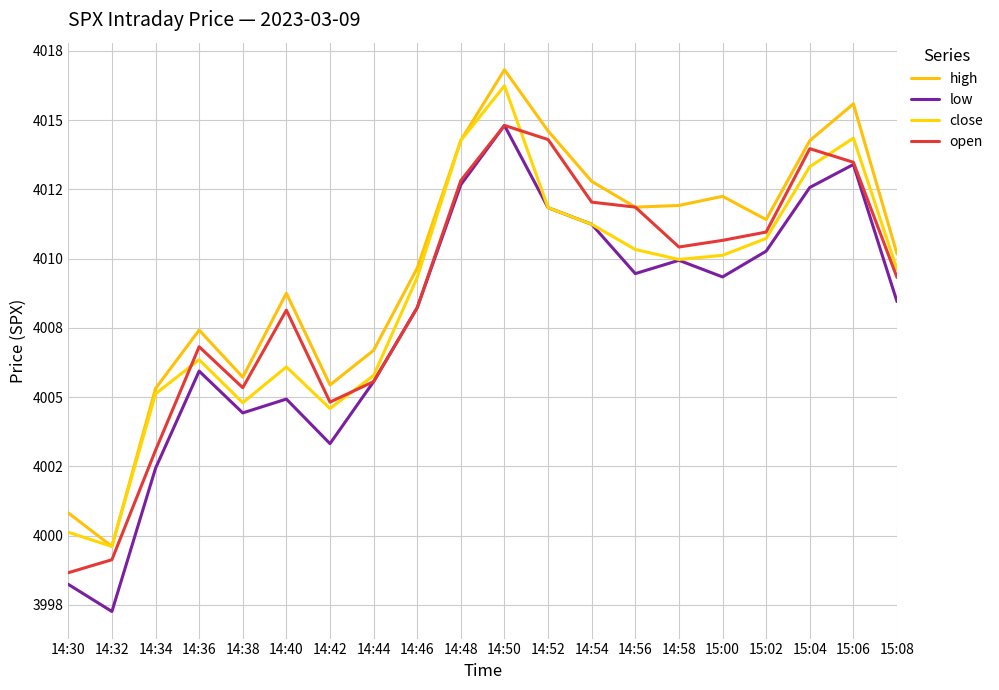

Does the chart display data point markers on the line(s)?

No